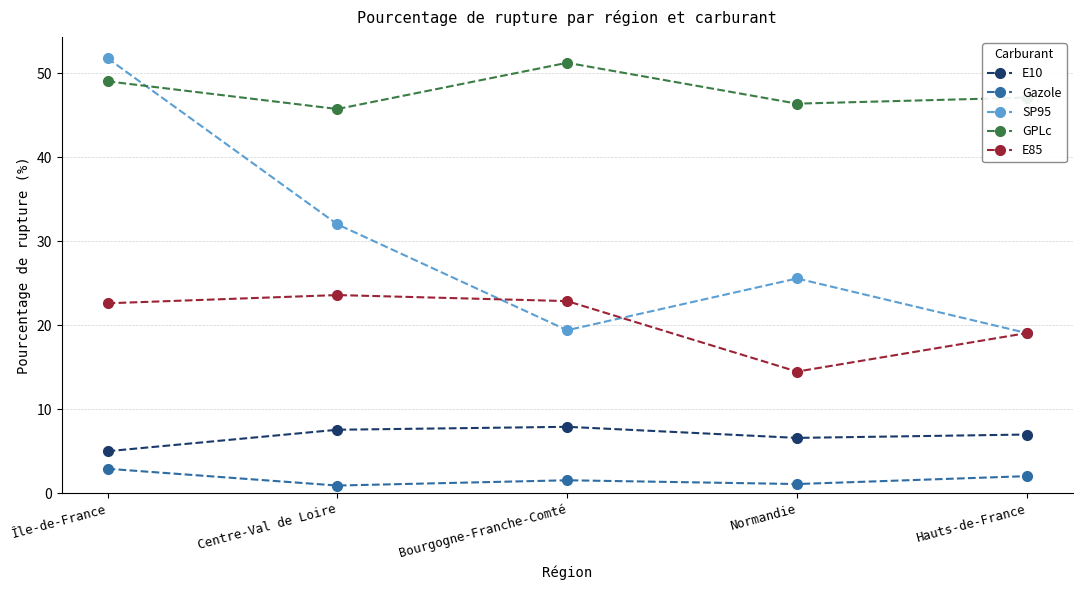

How many distinct data groups are displayed?

5